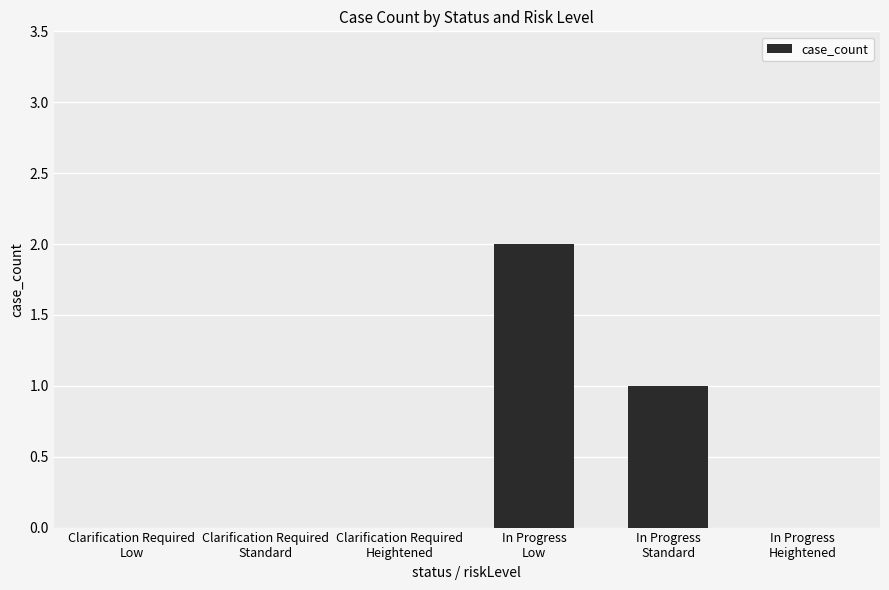

What is the sum of all values?

3